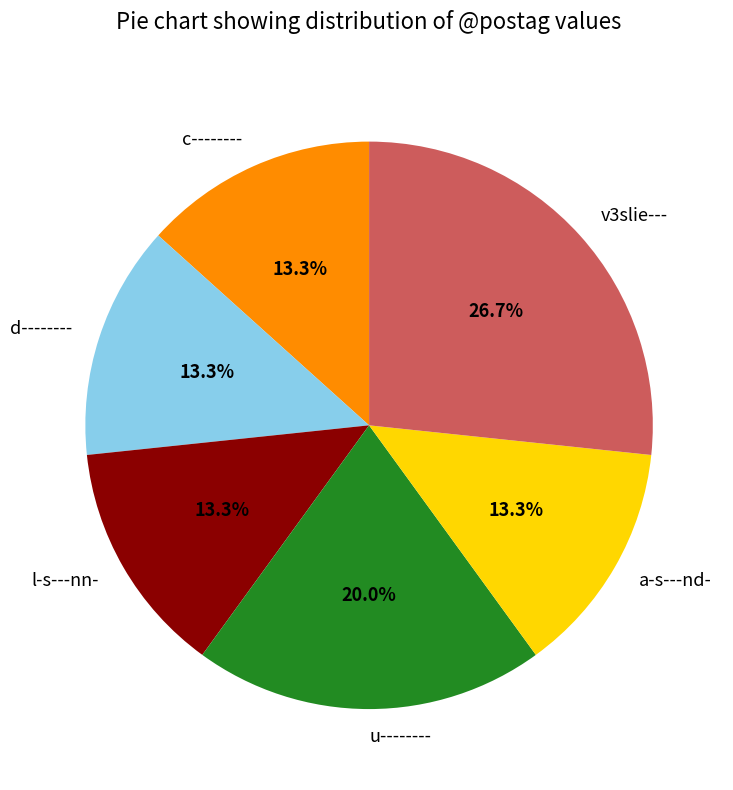

What percentage do v3slie--- and l-s---nn- together represent?

40.0%